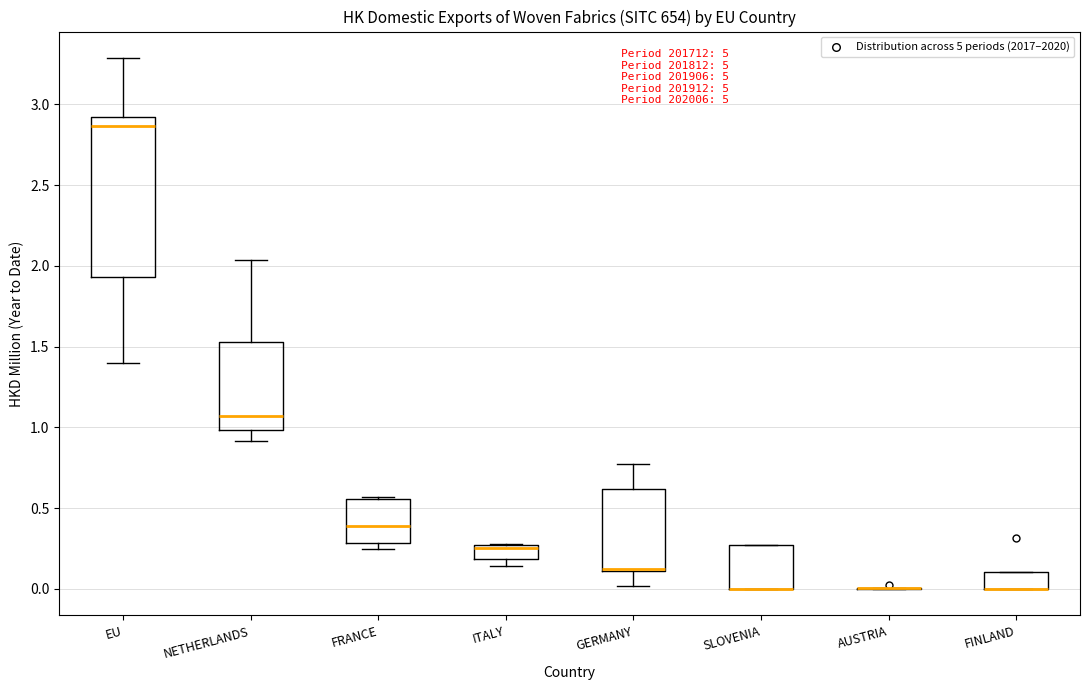

Reading left to right, read every box against the y-axis: the position of its median line, the range the box covers, and the ends of its whiskers. The values are not printed on the chart, so give them approximately, as read against the axis.

EU: median 2.85, box 1.95 to 2.90, whiskers 1.40 to 3.30
NETHERLANDS: median 1.05, box 1.00 to 1.55, whiskers 0.90 to 2.05
FRANCE: median 0.40, box 0.30 to 0.55, whiskers 0.25 to 0.55
ITALY: median 0.25 (just below the box's upper edge), box 0.20 to 0.25, whiskers 0.15 to 0.30
GERMANY: median 0.15 (drawn on the box's lower edge), box 0.10 to 0.60, whiskers 0.00 to 0.80
SLOVENIA: median 0.00 (drawn on the box's lower edge), box 0.00 to 0.25, whiskers 0.00 to 0.25
AUSTRIA: box collapsed to a line at 0.00, whiskers 0.00 to 0.00
FINLAND: median 0.00 (drawn on the box's lower edge), box 0.00 to 0.10, whiskers 0.00 to 0.10